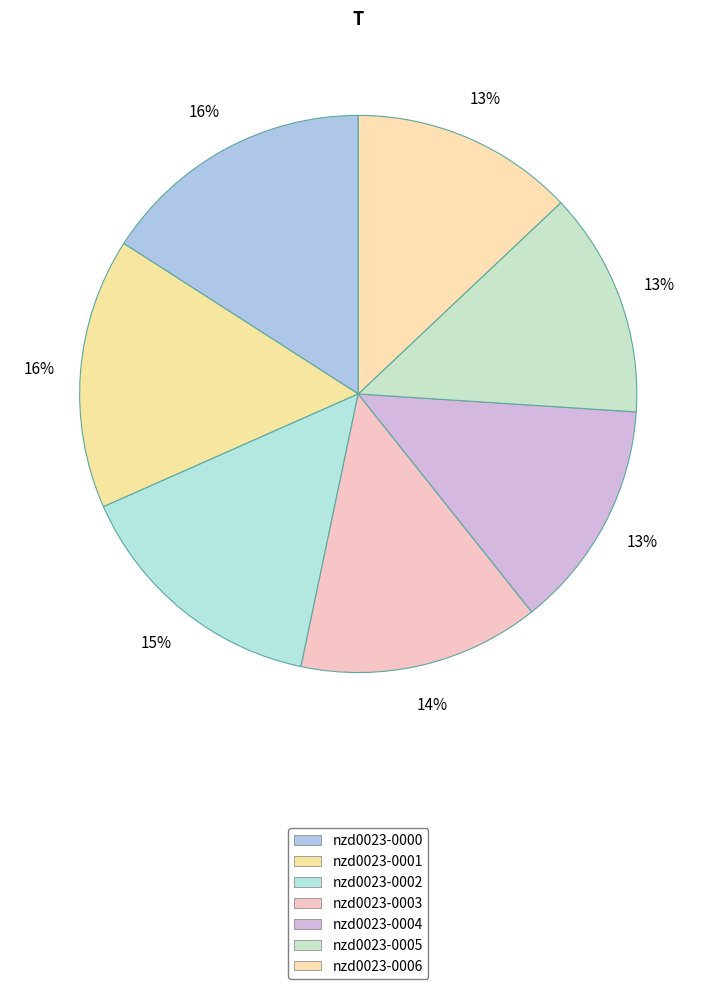

What is the change in value from nzd0023-0000 to nzd0023-0003?

-9.9